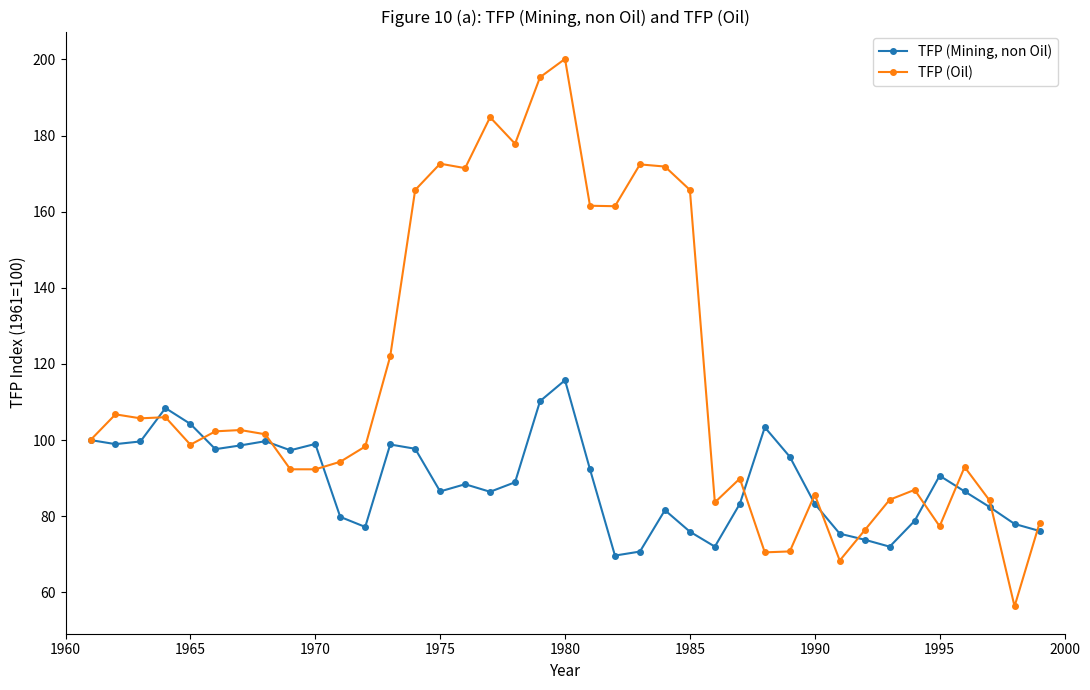

Which series has the largest total across all categories?

TFP (Oil)